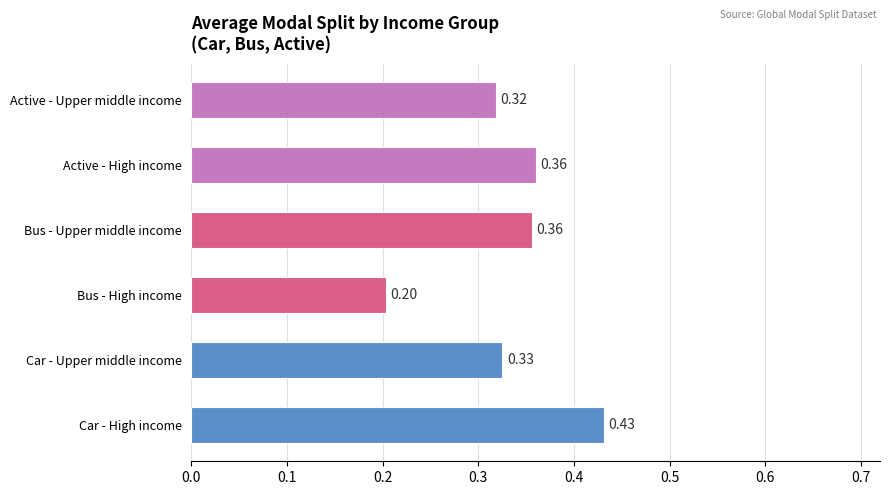

What is the sum of all values?

2.0